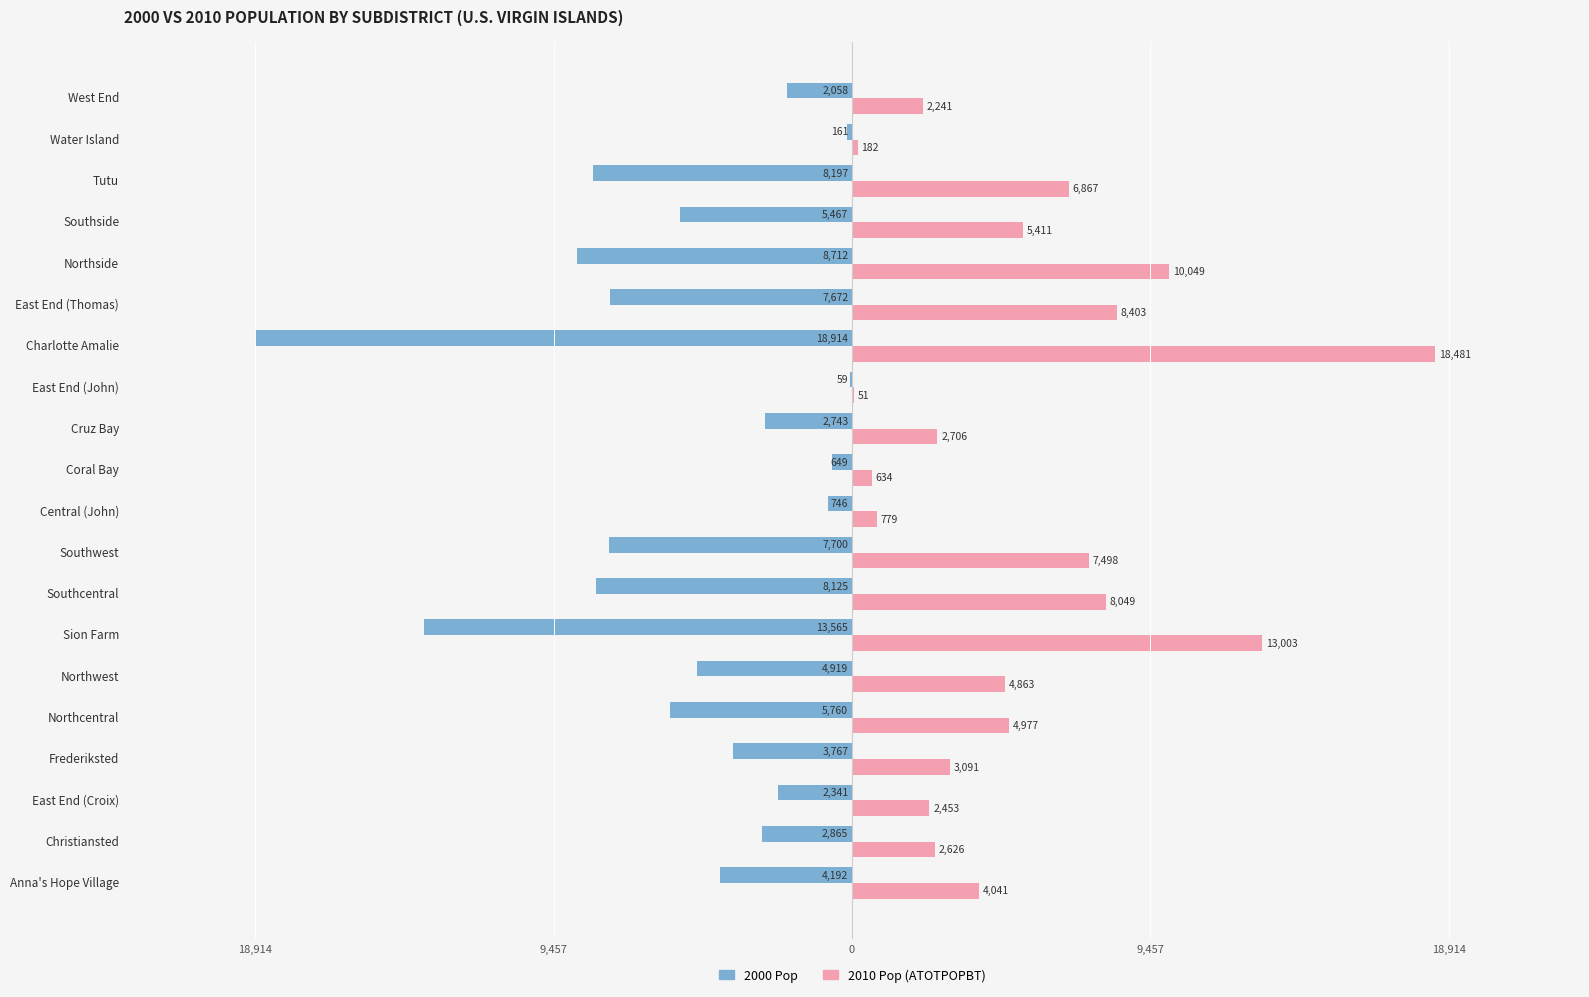

What is the sum of all 2000 Pop values?

-108612